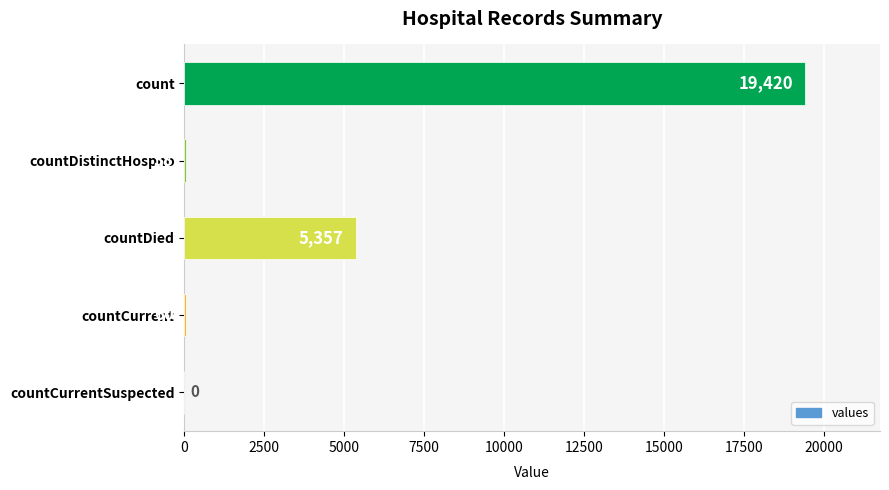

What is the sum of all values?

24875